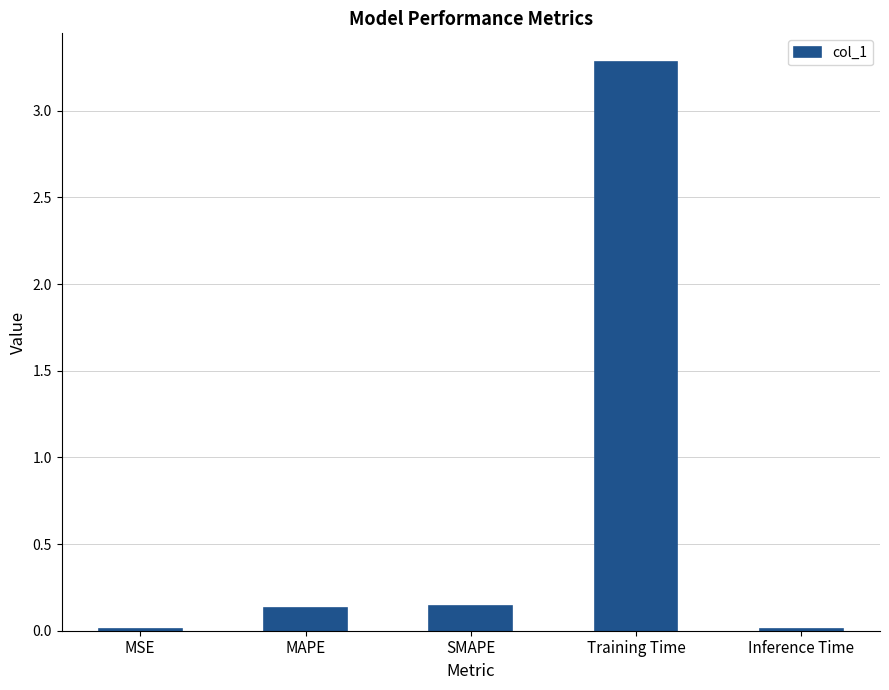

What is the sum of the values at MAPE and Training Time?

3.4